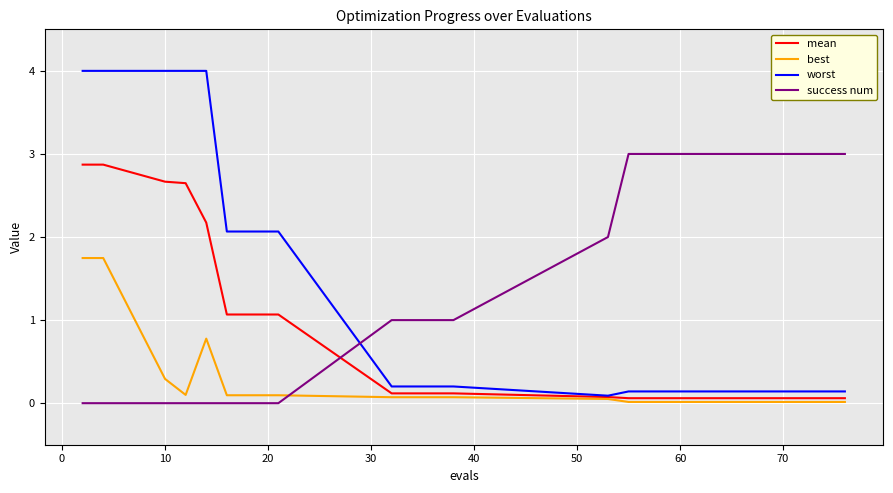

Which series has the largest total across all categories?

success num